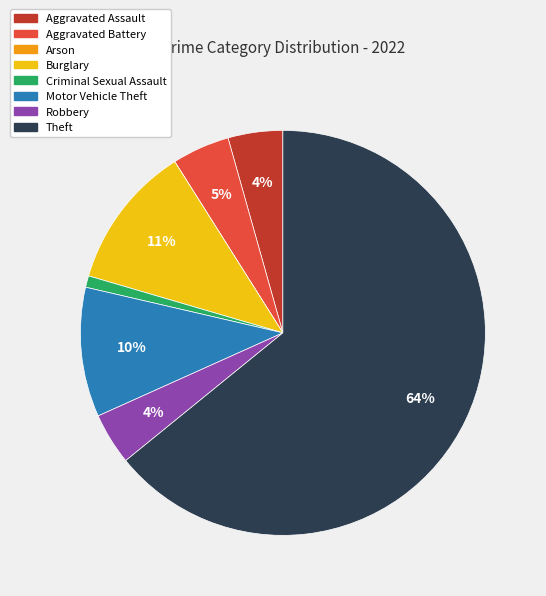

What percentage is the Motor Vehicle Theft slice, to the nearest percent?

10%